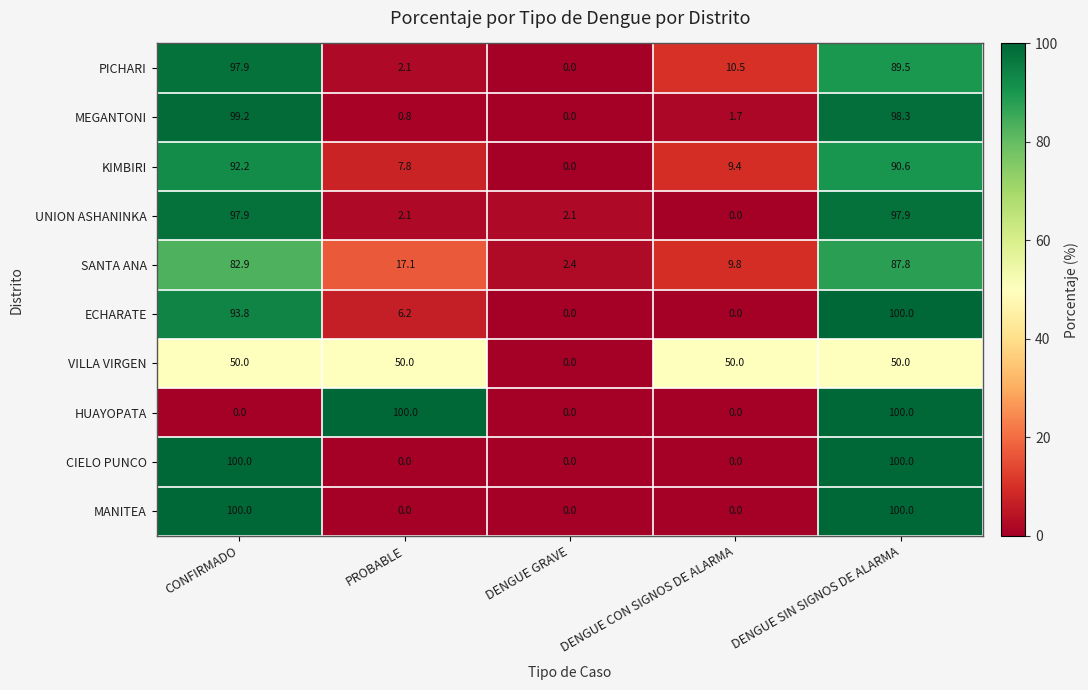

What is the approximate value of KIMBIRI at DENGUE SIN SIGNOS DE ALARMA?

90.6